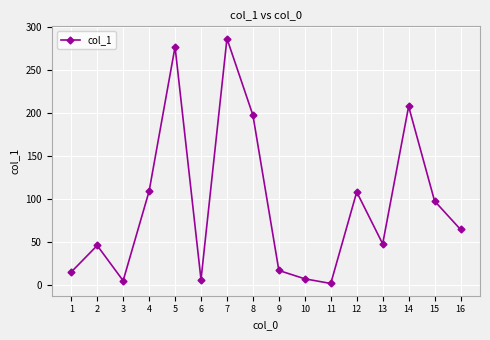

What is the sum of the values at 11 and 14?

209.2